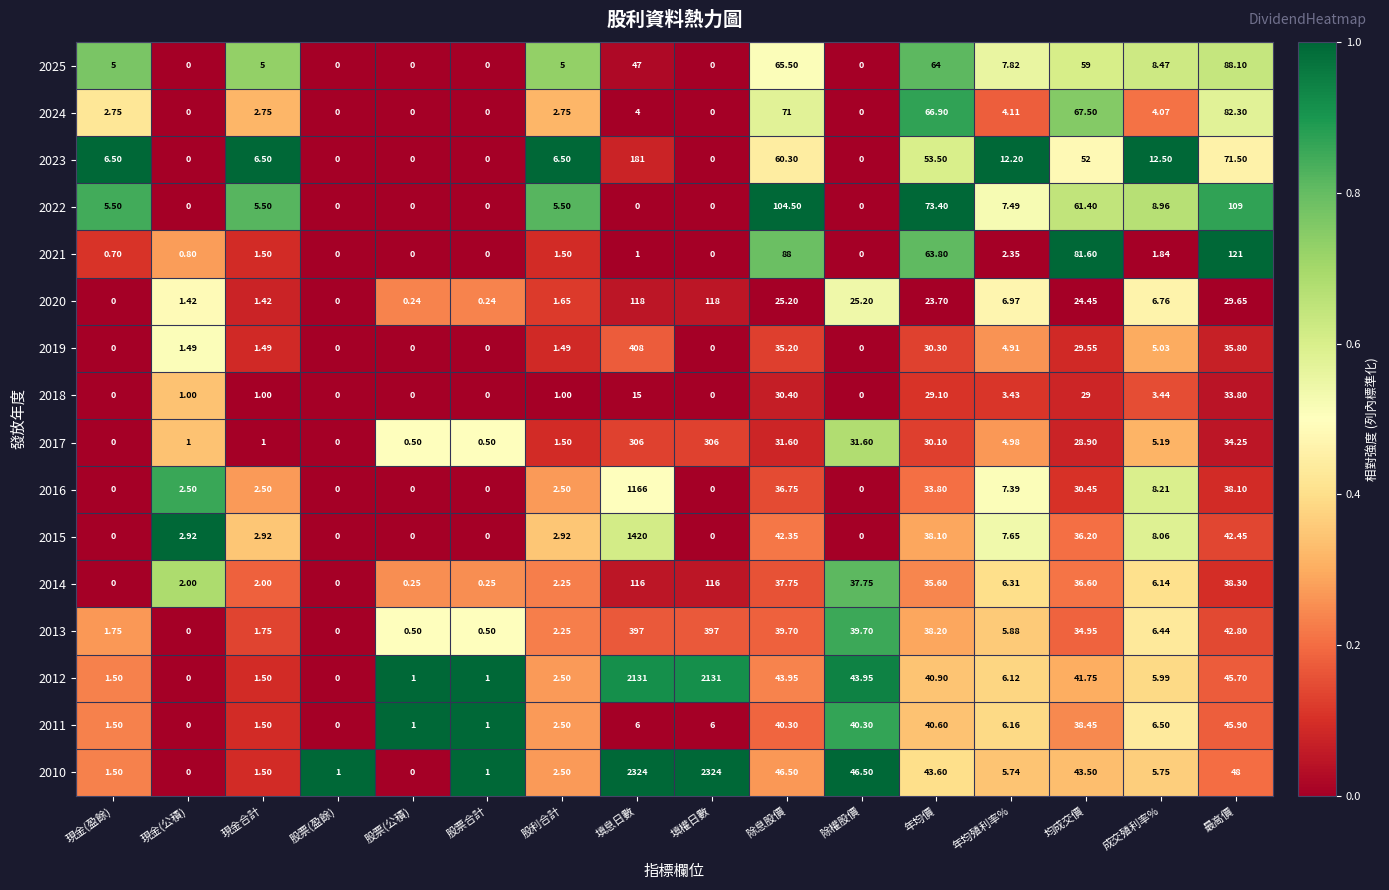

At which label is 2022 closest to 54?

均成交價